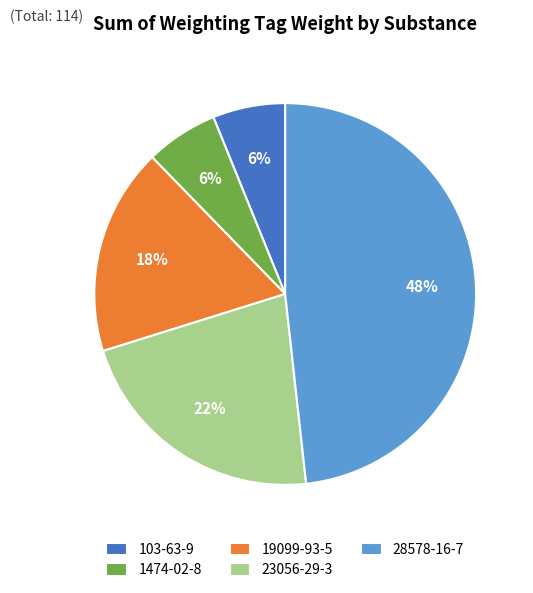

Is there any slice that represents more than half of the pie?

No